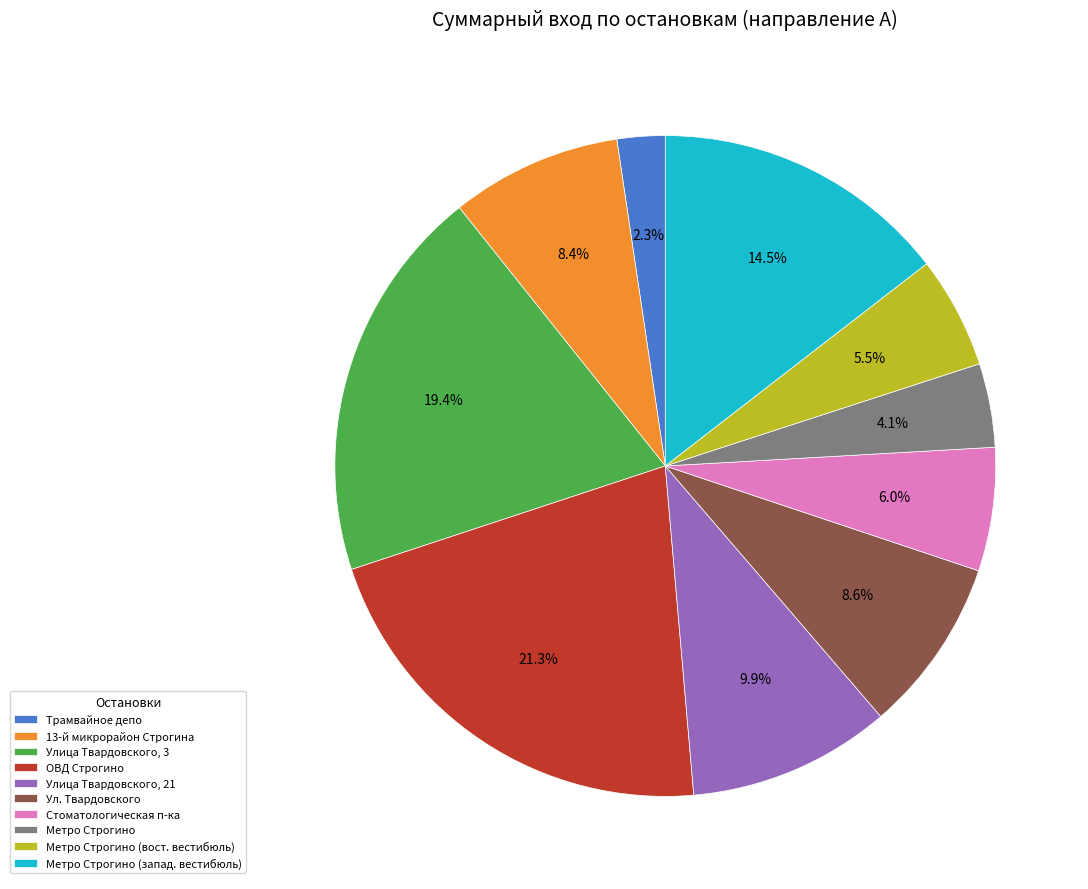

Rank the categories by value from highest to lowest.

ОВД Строгино, Улица Твардовского, 3, Метро Строгино (запад. вестибюль), Улица Твардовского, 21, Ул. Твардовского, 13-й микрорайон Строгина, Стоматологическая п-ка, Метро Строгино (вост. вестибюль), Метро Строгино, Трамвайное депо